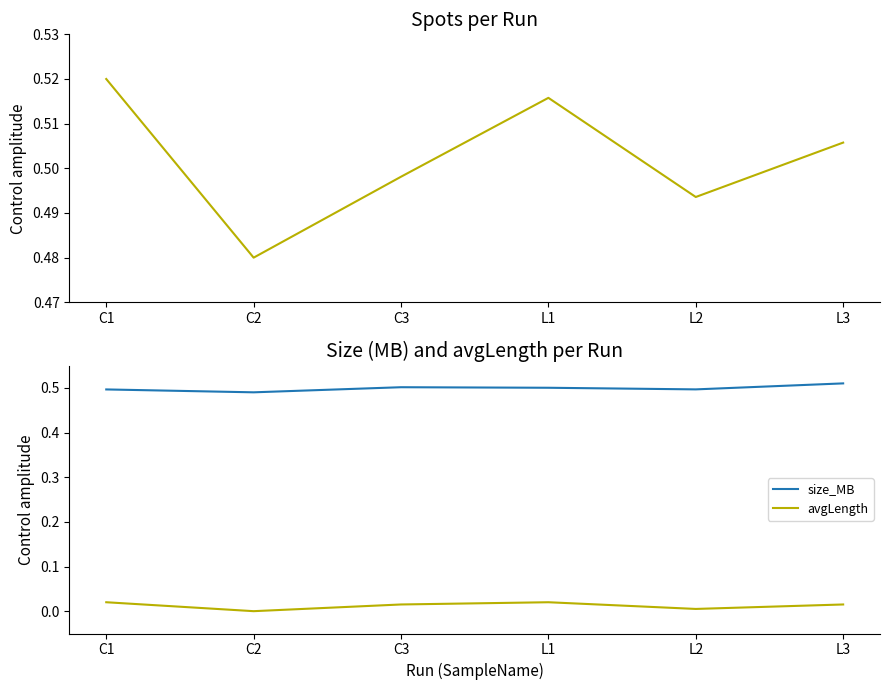

In avgLength, how many points are higher than both neighbors (excluding endpoints)?

1